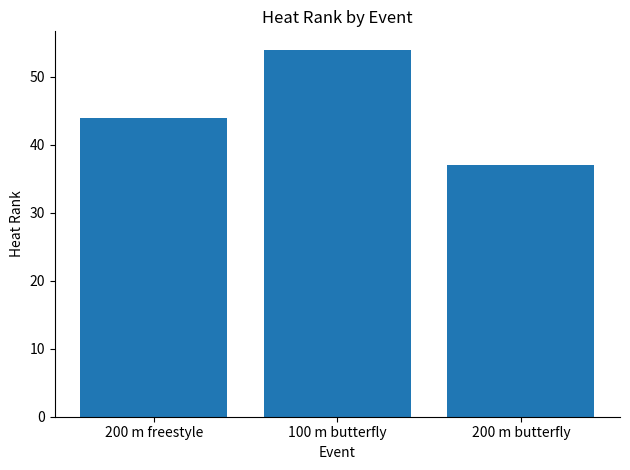

Between 200 m butterfly and 200 m freestyle, which is larger?

200 m freestyle